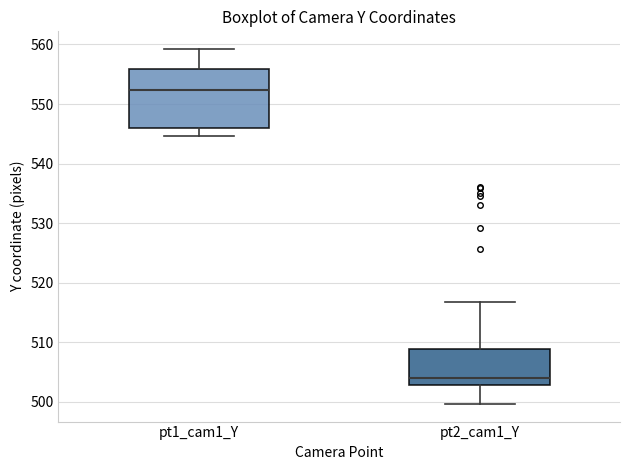

Which box is the tallest, from its lower edge to its upper edge?

pt1_cam1_Y